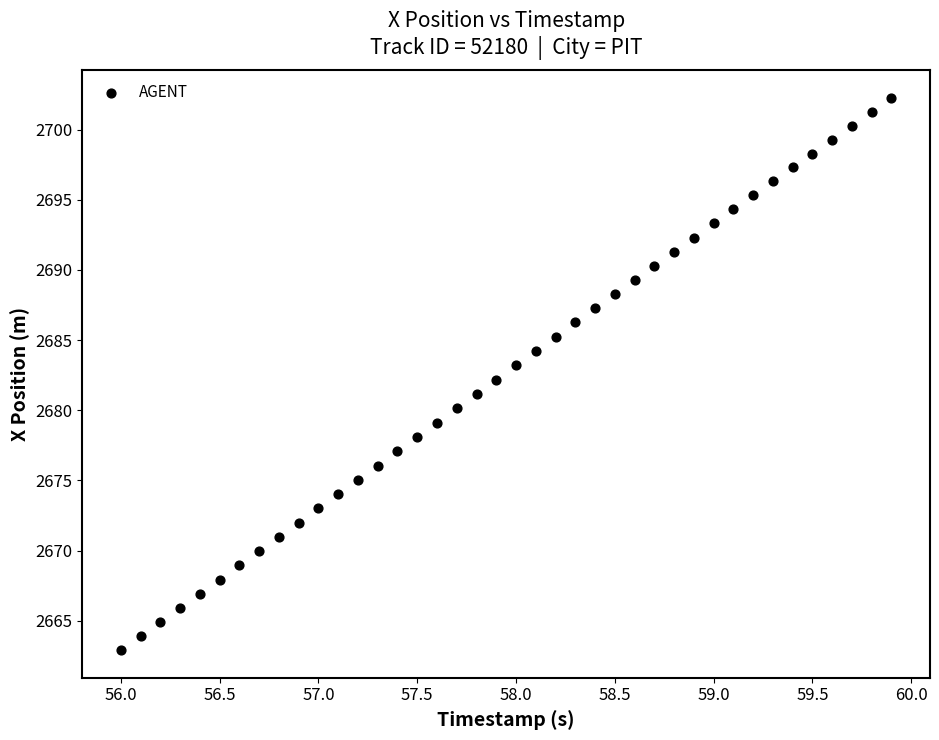

What is the range of X values (max minus min)?

3.9